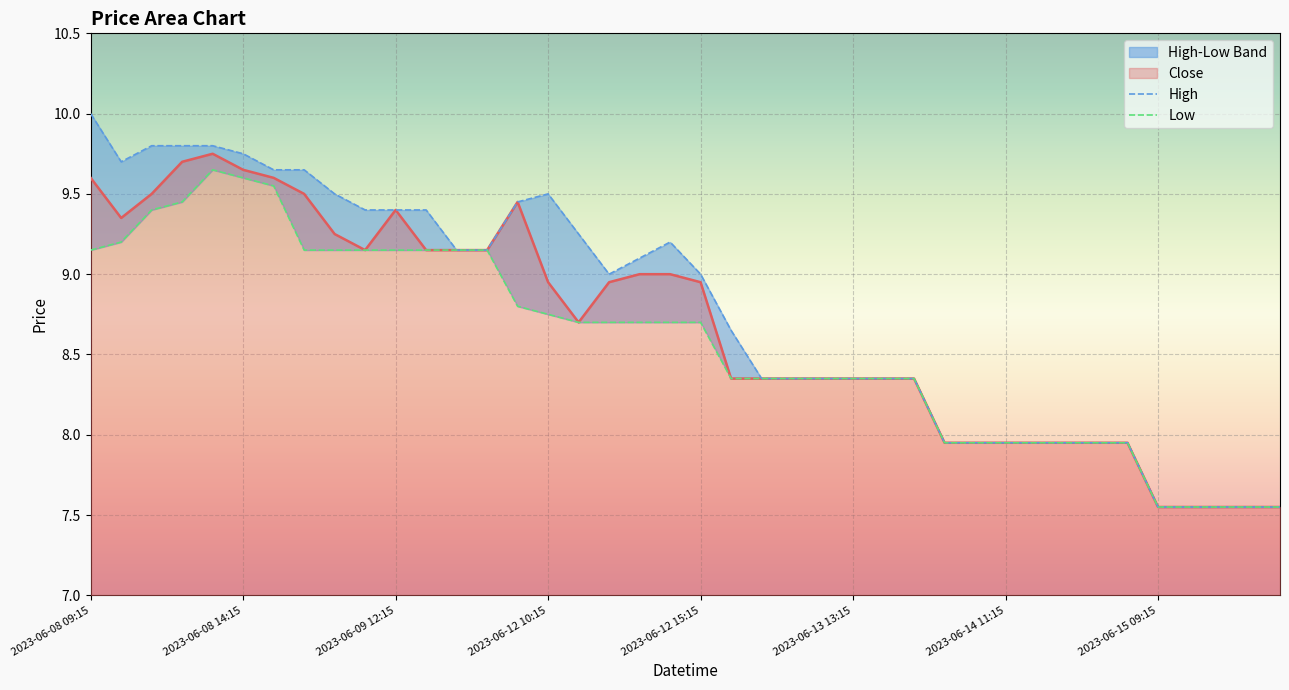

What is the sum of all Close values?

346.8